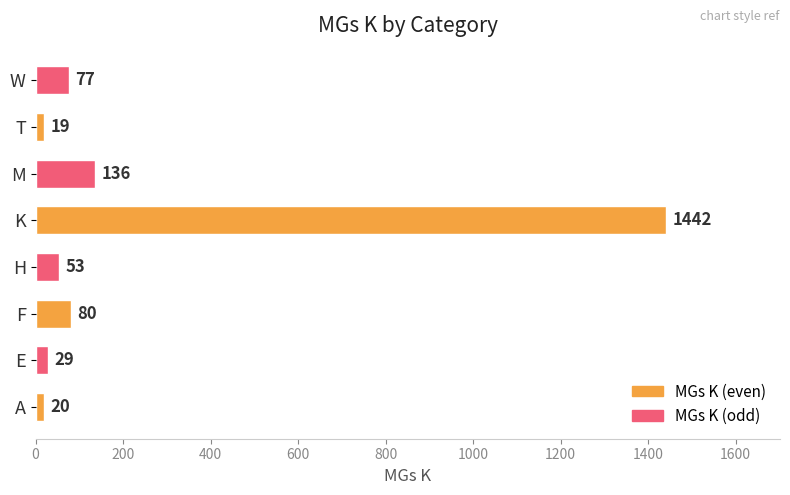

Which label corresponds to the smallest value in the chart?

T